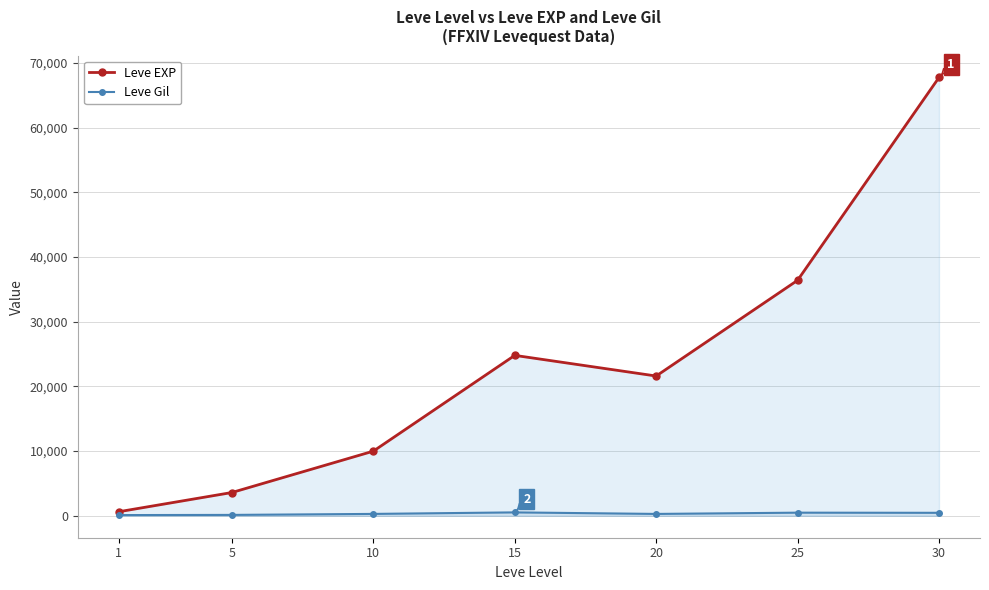

At which label does Leve EXP first exceed 21600?

15